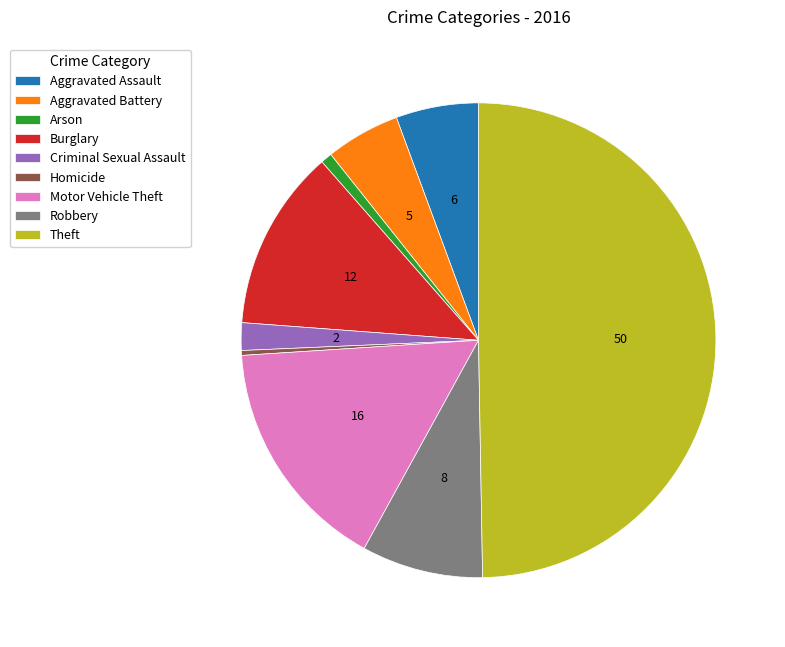

How many slices are in this pie chart?

9